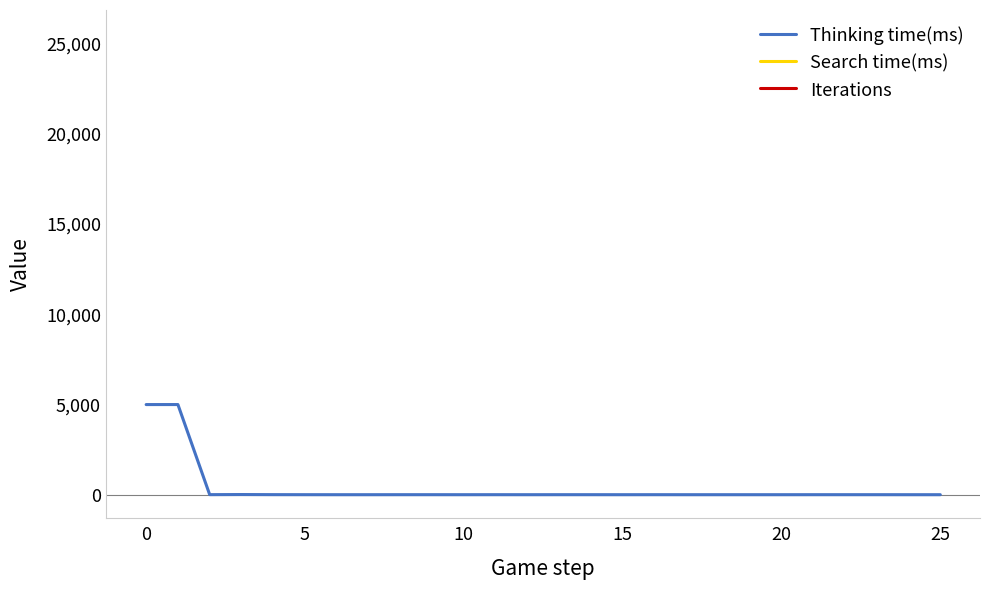

At how many categories does at least one series exceed 13905?

1